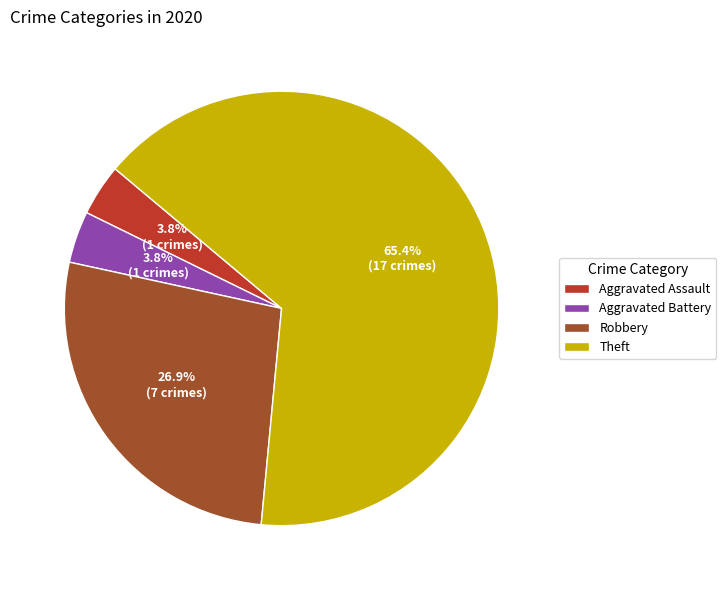

How many slices are in this pie chart?

4